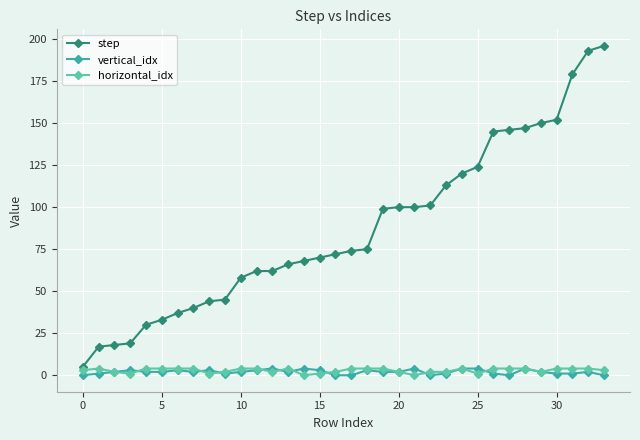

How many data points in step are less than 74?

17